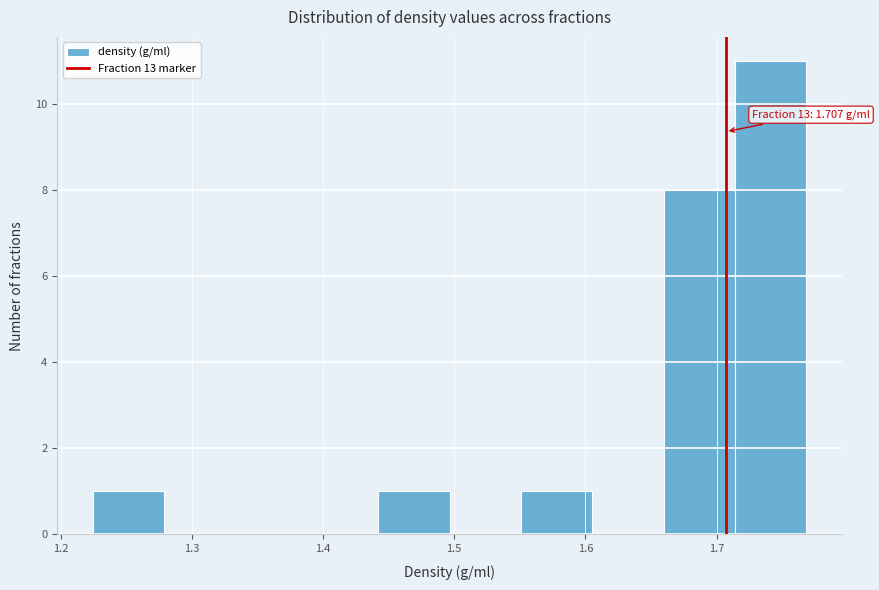

Which range on the x-axis has the tallest bar?

1.71 to 1.77